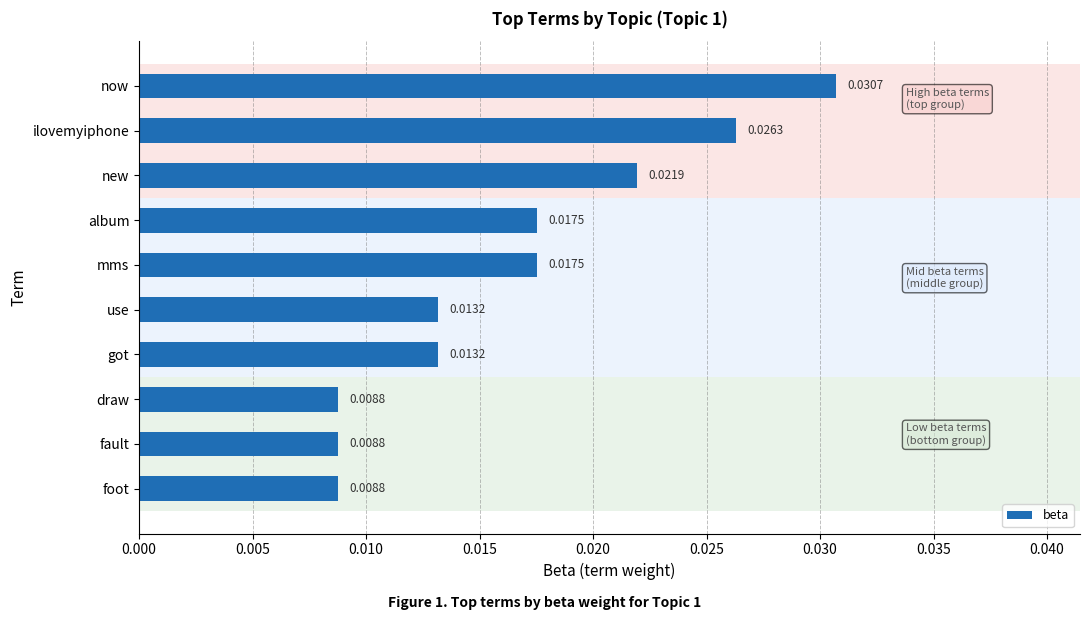

Which has a higher value, use or album?

album